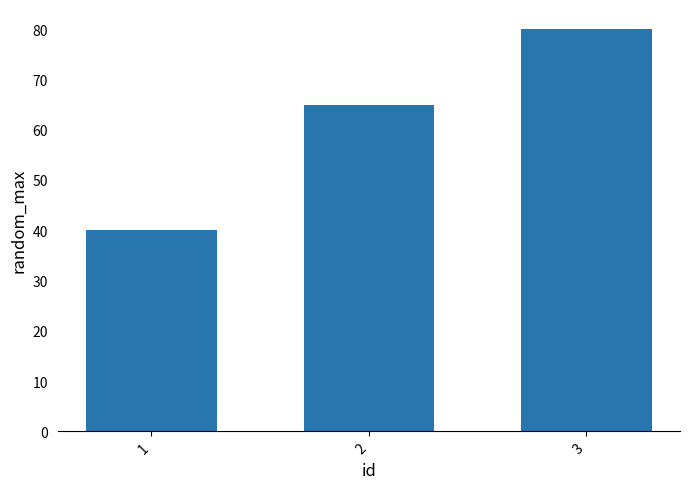

How many values are below 65?

1